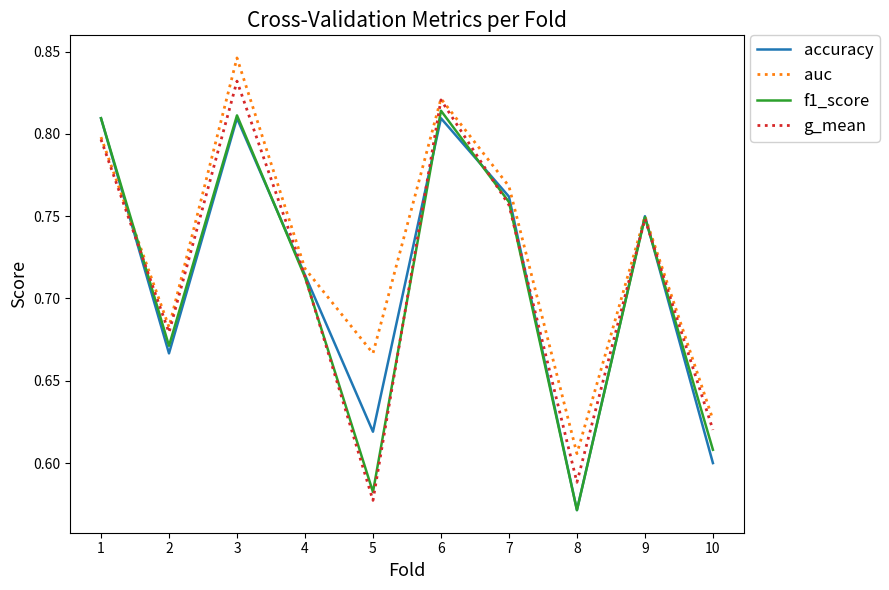

At which label is accuracy closest to 0?

8